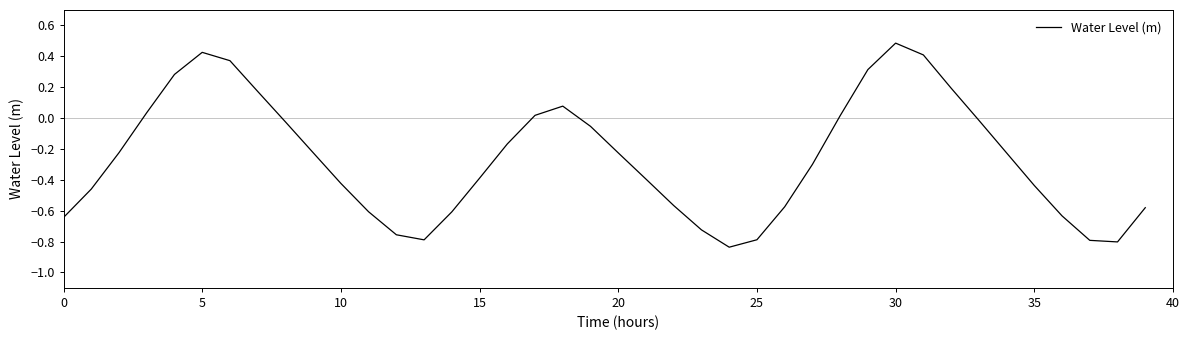

What is the difference between the maximum and minimum values?

1.3